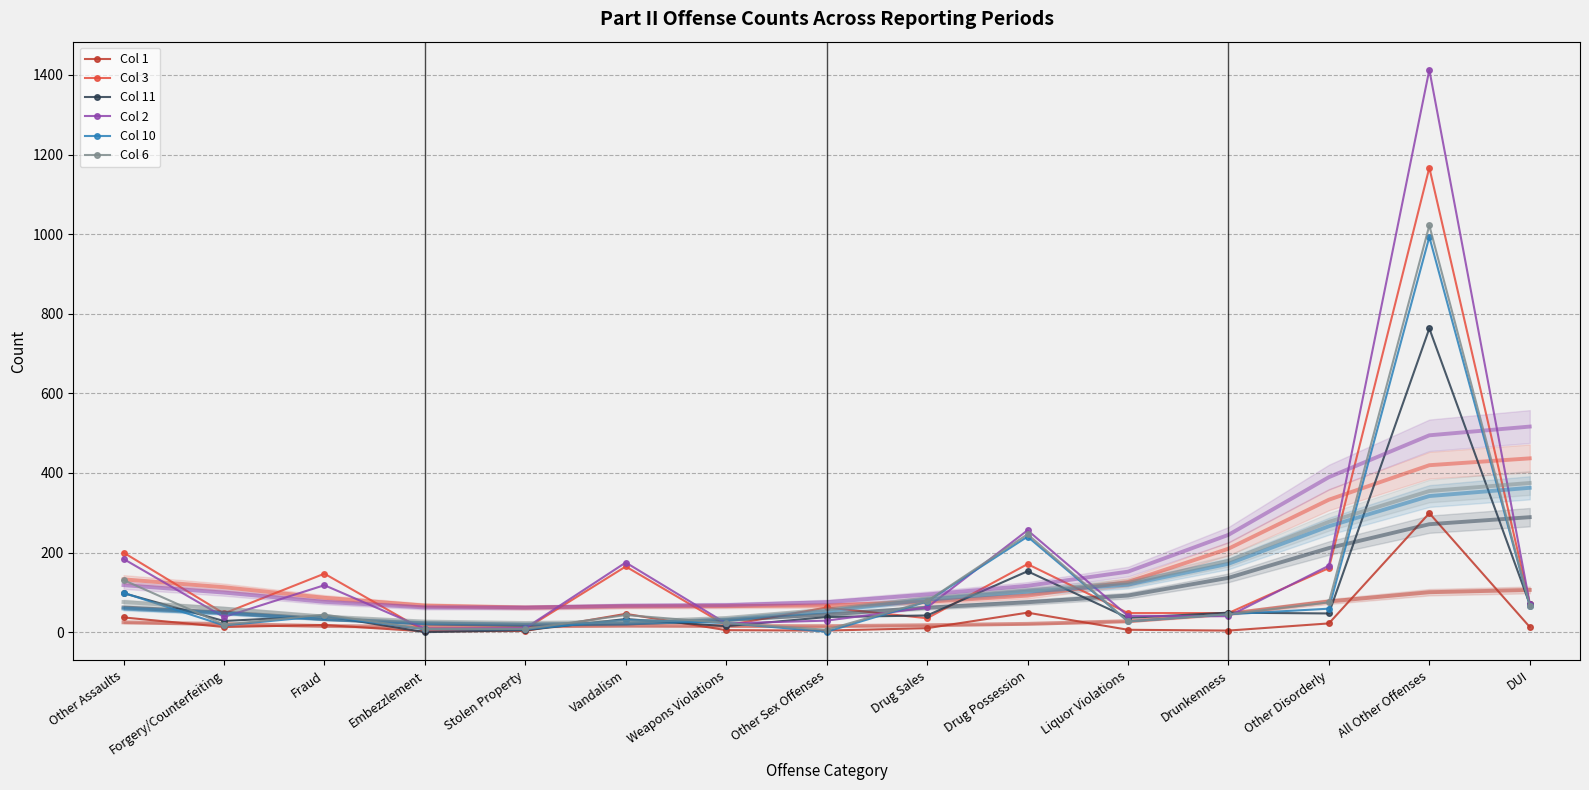

Reading right to left, extract all data points from this chart.

Col 1: DUI=13	All Other Offenses=299	Other Disorderly=22	Drunkenness=4	Liquor Violations=6	Drug Possession=49	Drug Sales=10	Other Sex Offenses=4	Weapons Violations=5	Vandalism=46	Stolen Property=3	Embezzlement=2	Fraud=18	Forgery/Counterfeiting=13	Other Assaults=37
Col 3: DUI=72	All Other Offenses=1167	Other Disorderly=161	Drunkenness=48	Liquor Violations=48	Drug Possession=171	Drug Sales=35	Other Sex Offenses=62	Weapons Violations=17	Vandalism=165	Stolen Property=8	Embezzlement=3	Fraud=147	Forgery/Counterfeiting=47	Other Assaults=200
Col 11: DUI=70	All Other Offenses=763	Other Disorderly=47	Drunkenness=49	Liquor Violations=36	Drug Possession=153	Drug Sales=42	Other Sex Offenses=38	Weapons Violations=15	Vandalism=33	Stolen Property=5	Embezzlement=0	Fraud=41	Forgery/Counterfeiting=28	Other Assaults=98
Col 2: DUI=72	All Other Offenses=1413	Other Disorderly=167	Drunkenness=40	Liquor Violations=41	Drug Possession=256	Drug Sales=62	Other Sex Offenses=29	Weapons Violations=22	Vandalism=175	Stolen Property=10	Embezzlement=9	Fraud=118	Forgery/Counterfeiting=38	Other Assaults=184
Col 10: DUI=66	All Other Offenses=993	Other Disorderly=59	Drunkenness=45	Liquor Violations=27	Drug Possession=240	Drug Sales=77	Other Sex Offenses=1	Weapons Violations=23	Vandalism=31	Stolen Property=7	Embezzlement=7	Fraud=41	Forgery/Counterfeiting=17	Other Assaults=99
Col 6: DUI=67	All Other Offenses=1022	Other Disorderly=75	Drunkenness=45	Liquor Violations=27	Drug Possession=246	Drug Sales=78	Other Sex Offenses=6	Weapons Violations=23	Vandalism=43	Stolen Property=8	Embezzlement=8	Fraud=44	Forgery/Counterfeiting=19	Other Assaults=131